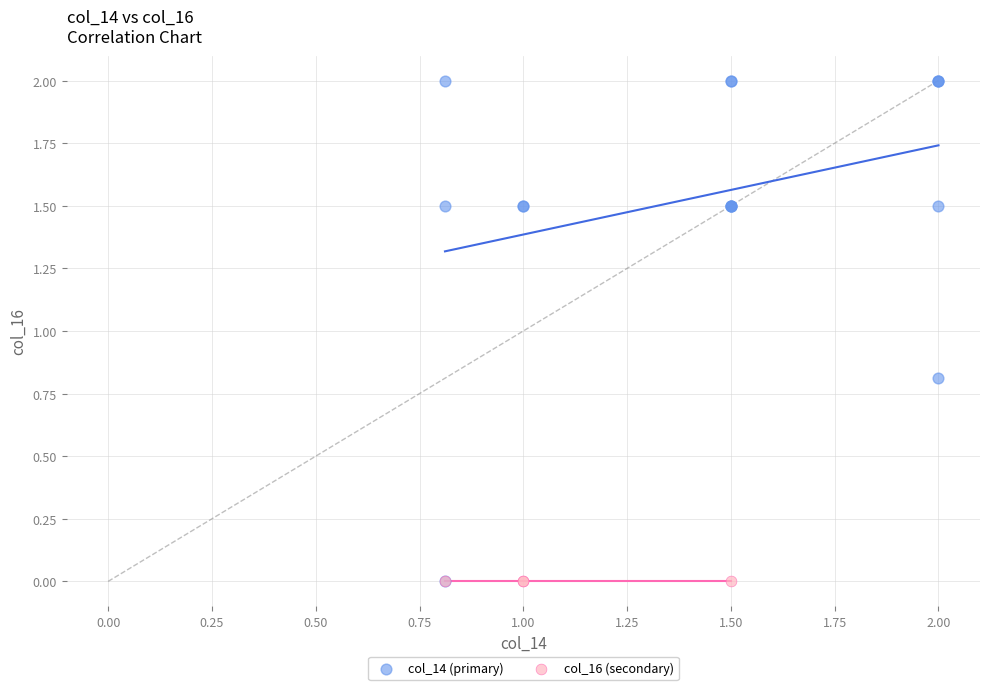

Which series contains the highest Y value?

col_14 (primary)